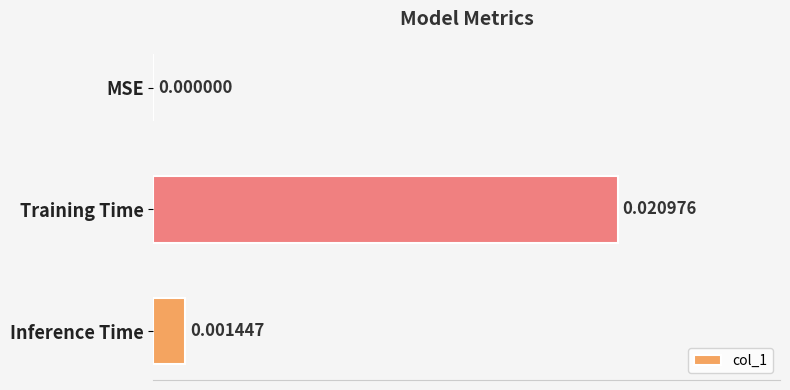

At which label is the value closest to 0?

MSE